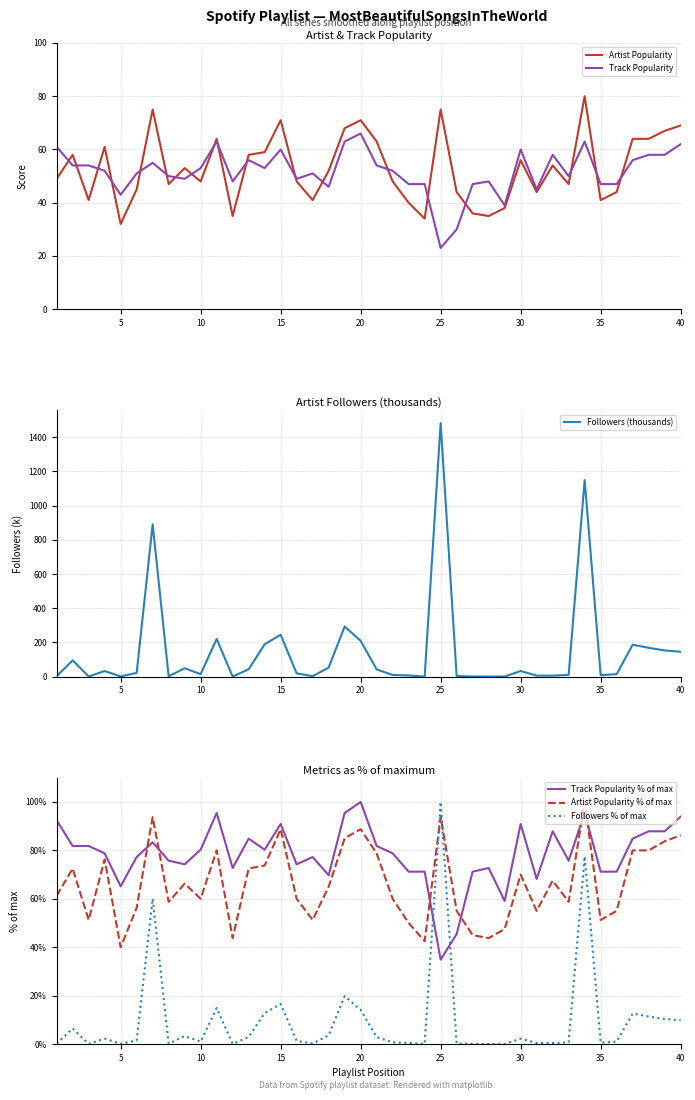

Which series ends up on top after the final intersection of Followers % of max and Track Popularity % of max?

Track Popularity % of max